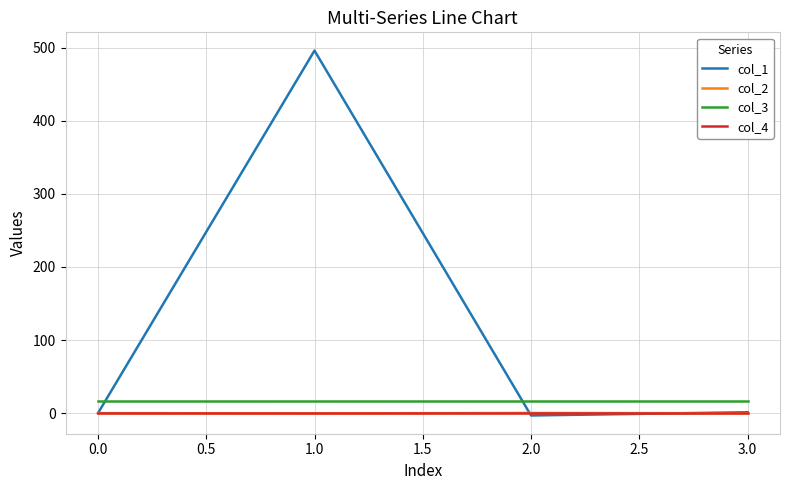

What is the lowest value of the col_1 series?

-3.2